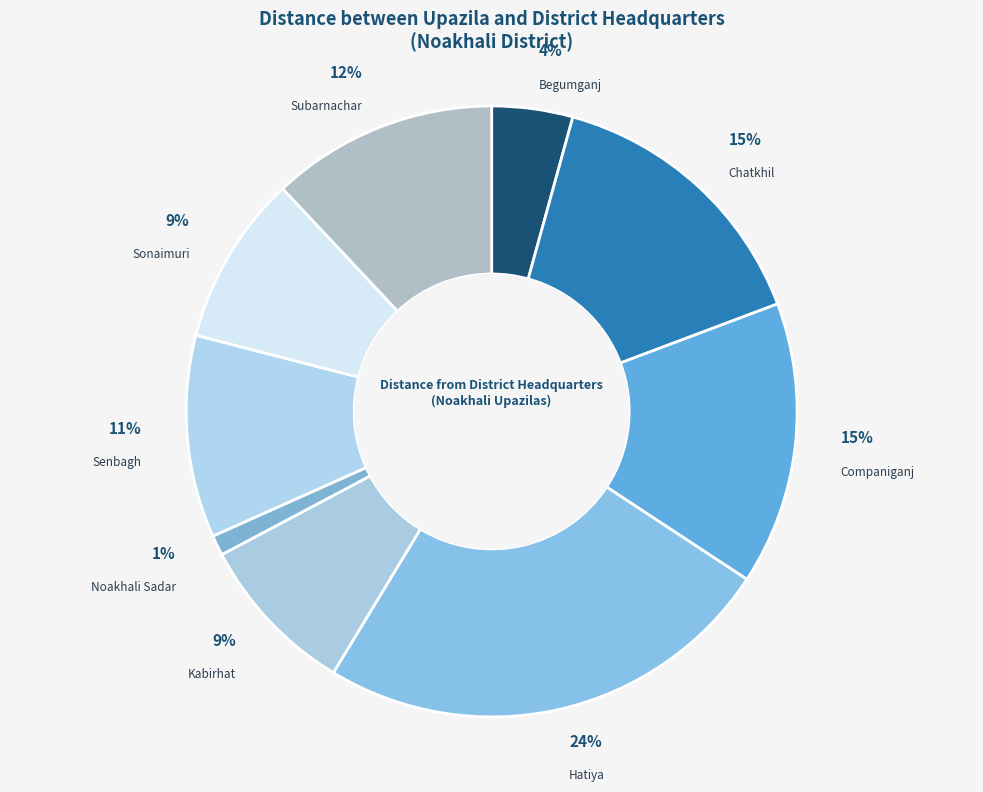

Count the number of slices in the pie.

9